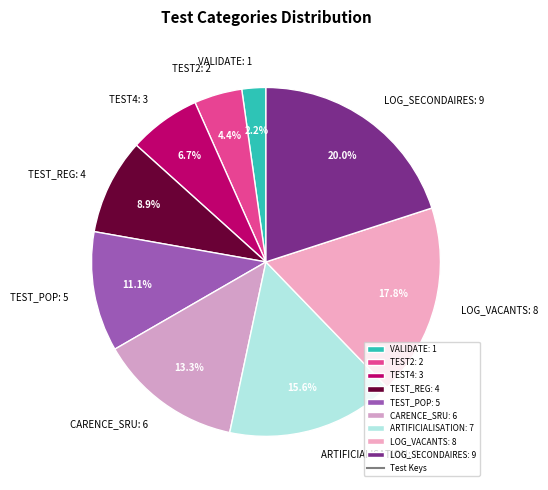

Count the number of slices in the pie.

9